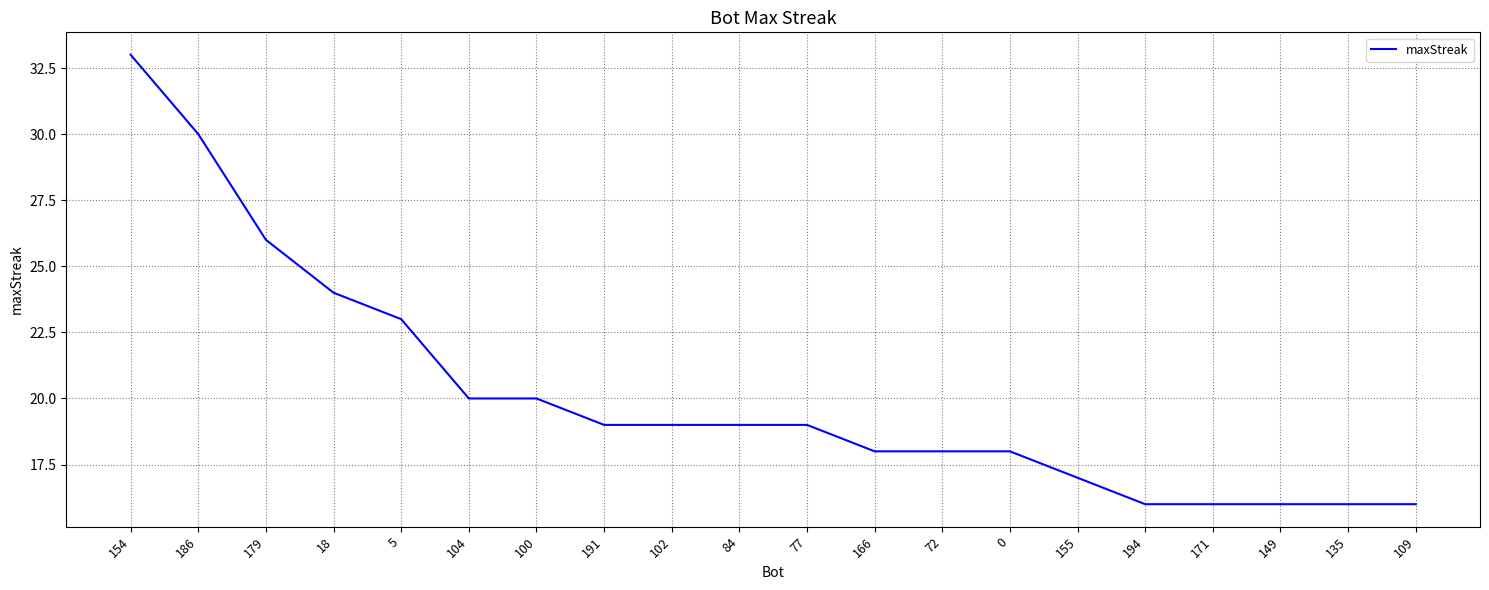

Is this an area chart (filled region under the line)?

No